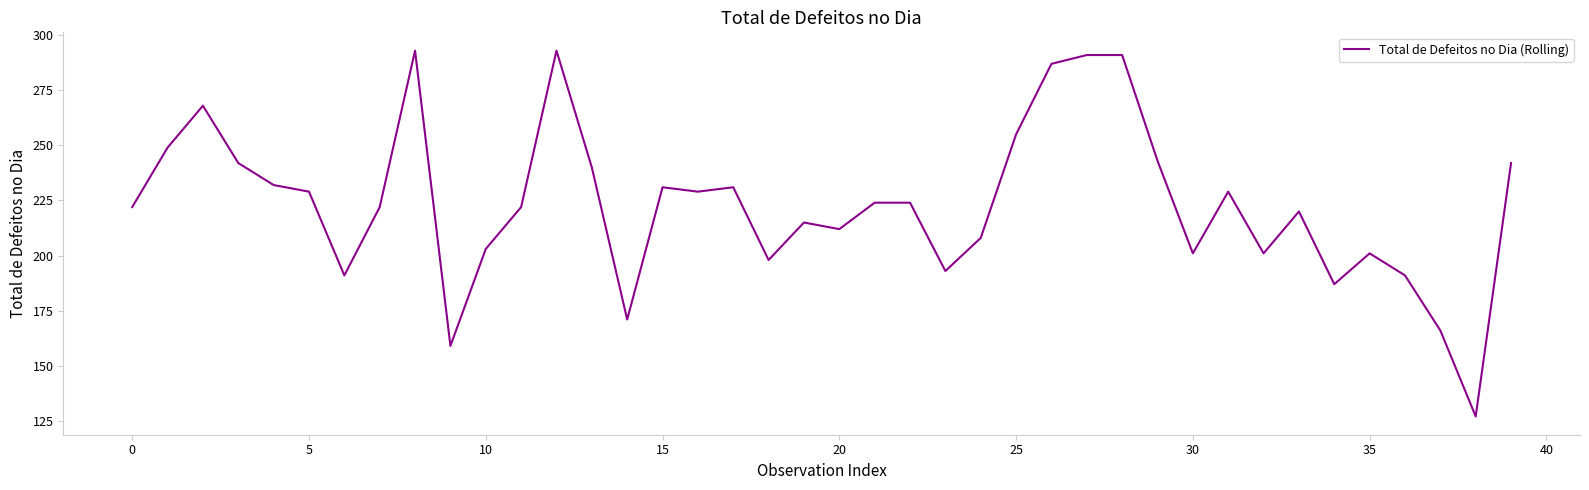

What is the maximum value shown in the chart?

293